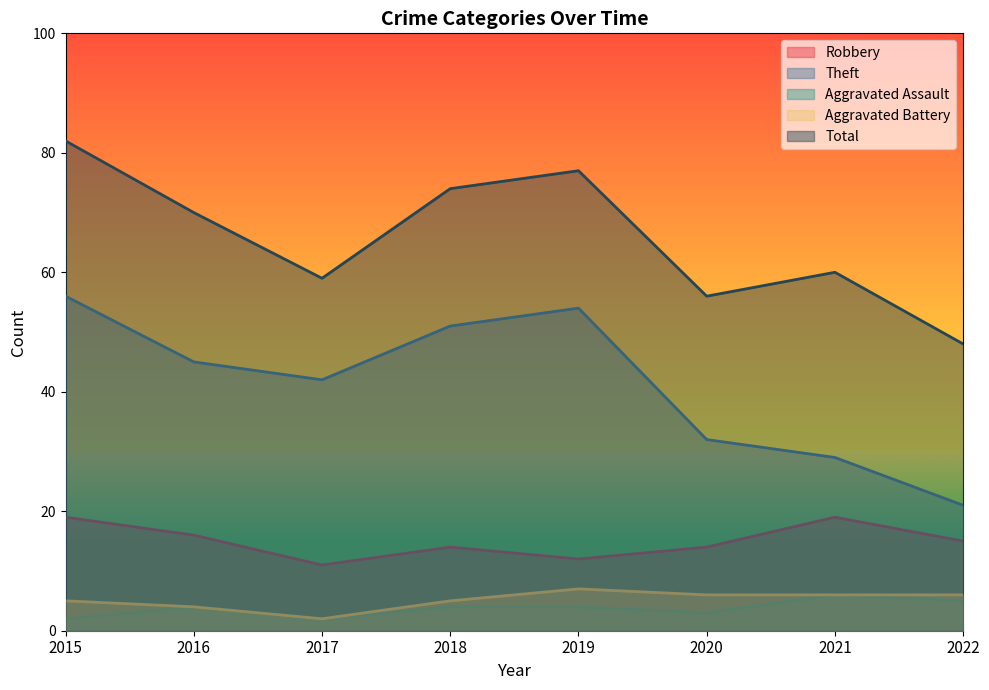

Count the number of data series in this chart.

5